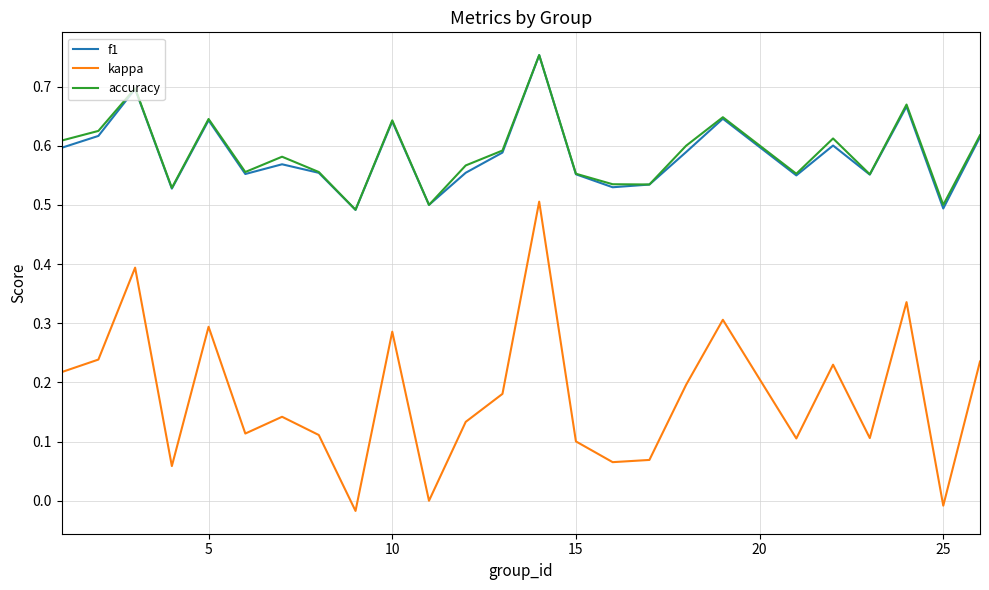

Which series has the largest range (max minus min)?

kappa